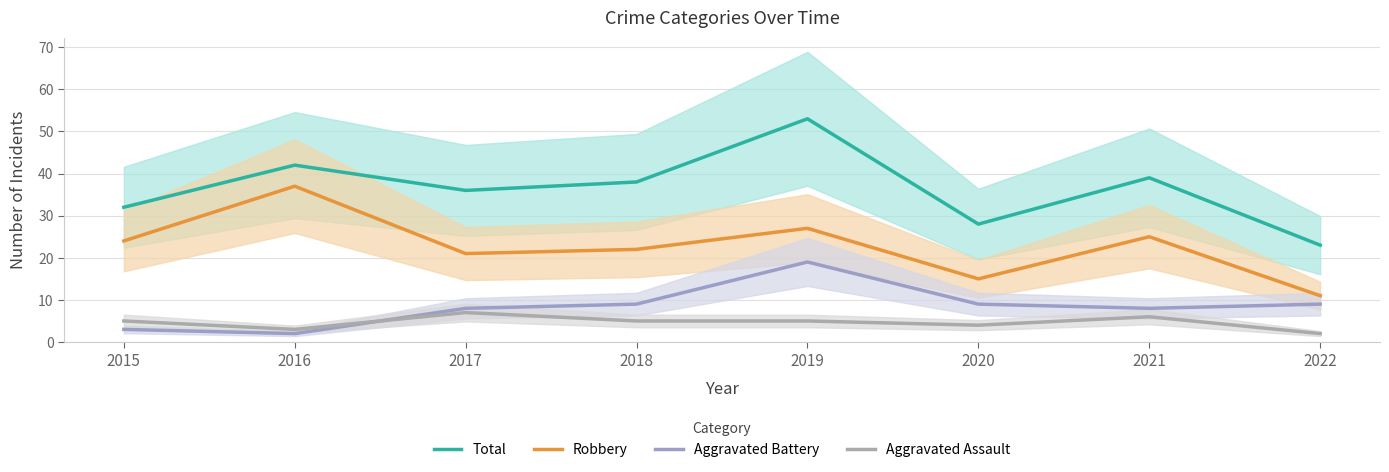

Count the number of data series in this chart.

4